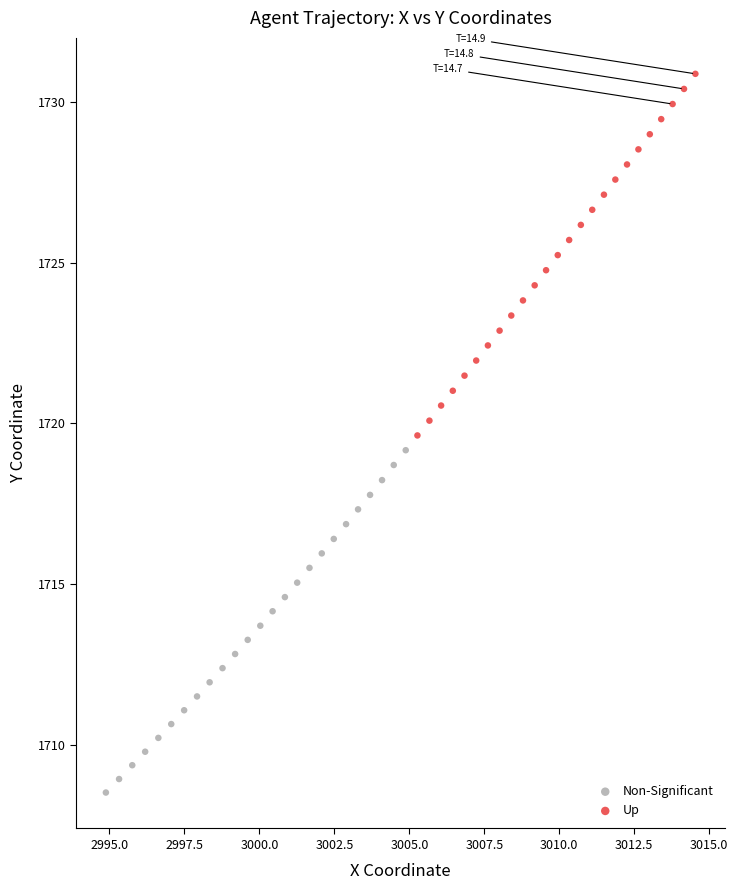

Which series contains the lowest Y value?

Non-Significant